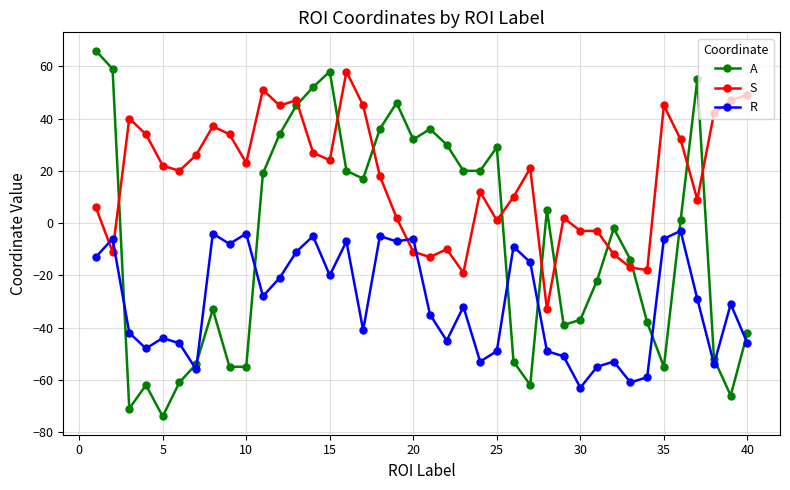

List the series in order of their peak value, highest first.

A, S, R